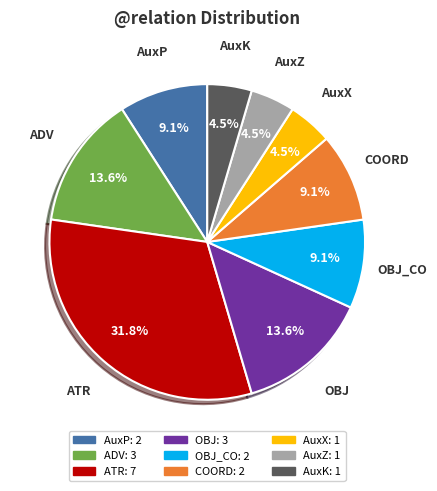

How many segments does this pie chart have?

9